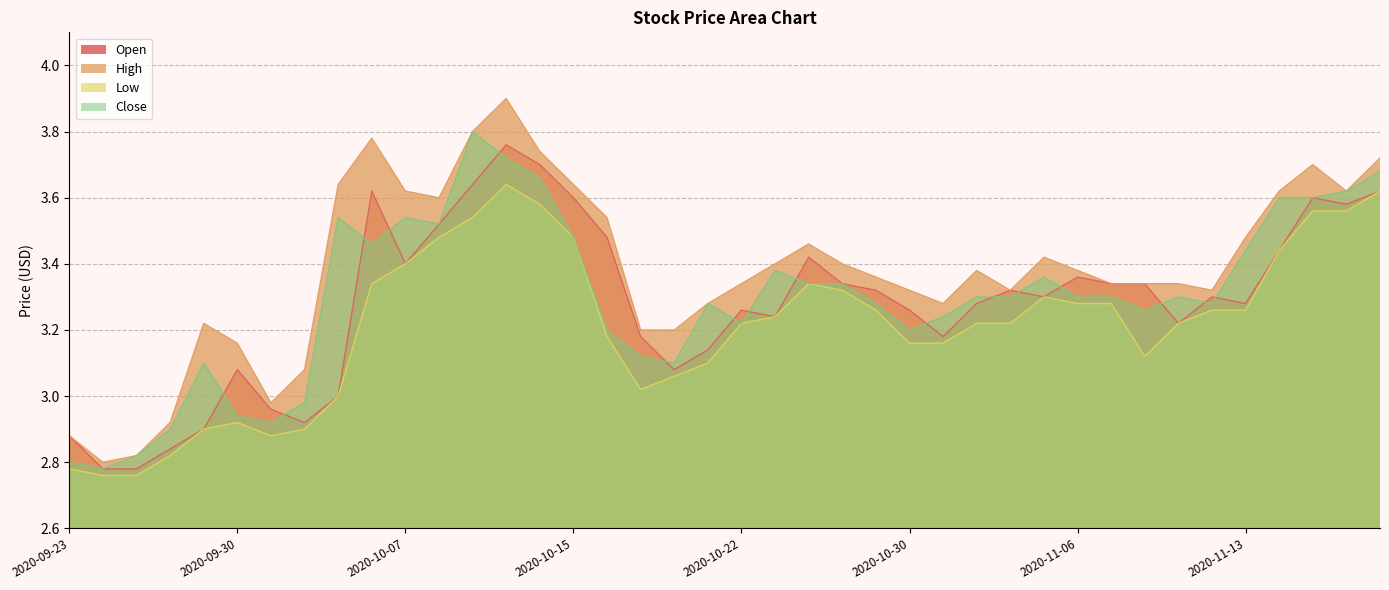

Rank the series at 2020-10-26 from highest to lowest value.

High, Close, Open, Low